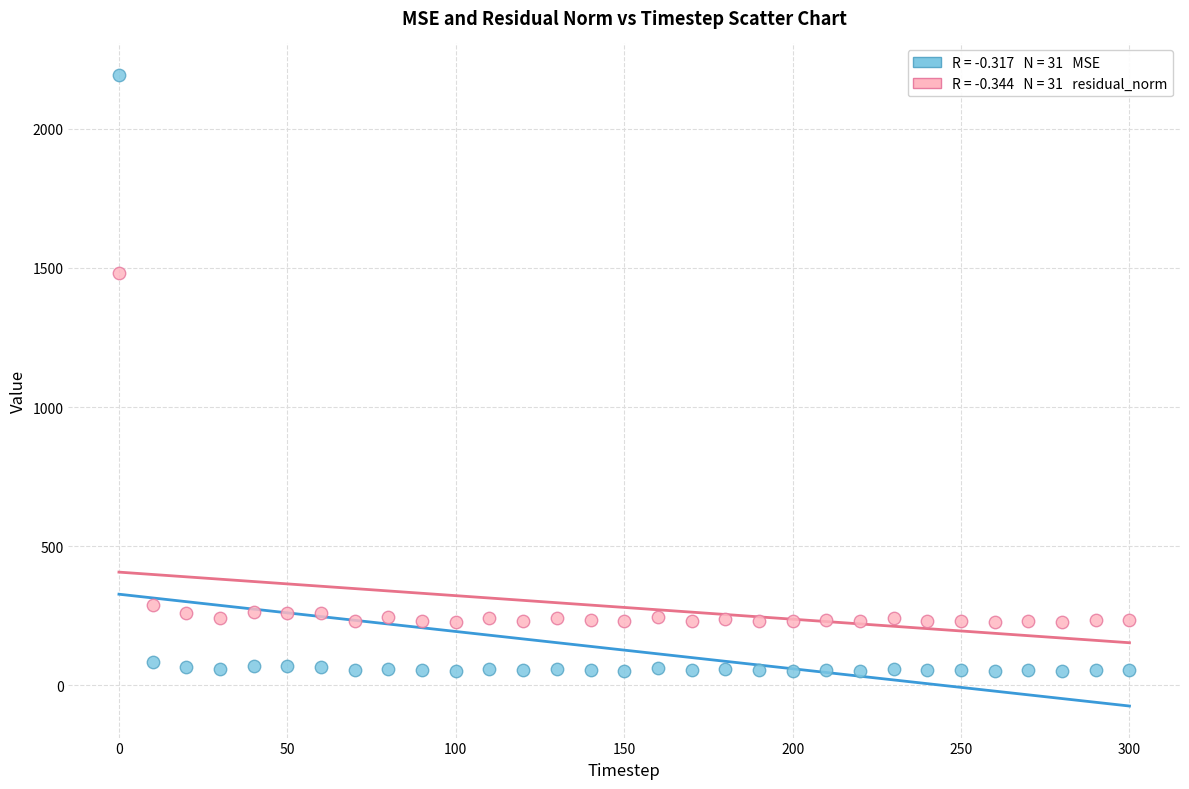

Across all series, what Y value is closest to 1122?

1481.0